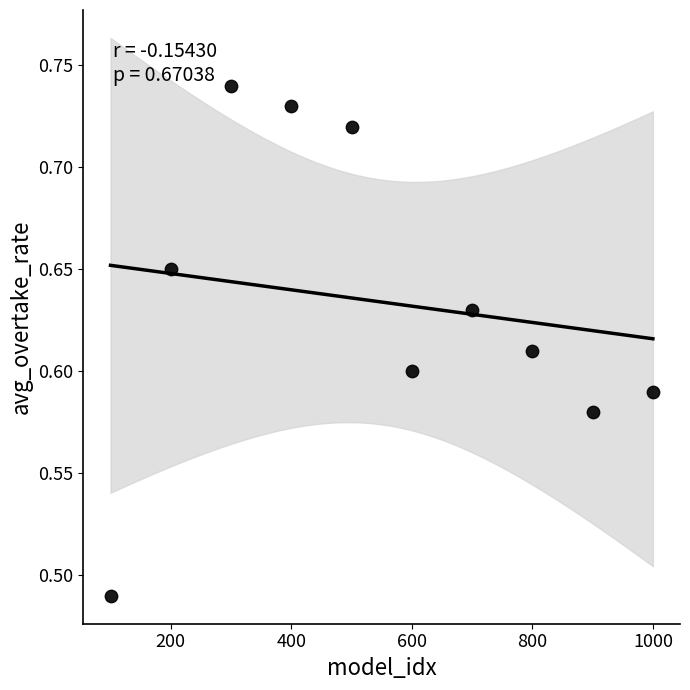

What is the range of X values (max minus min)?

900.0